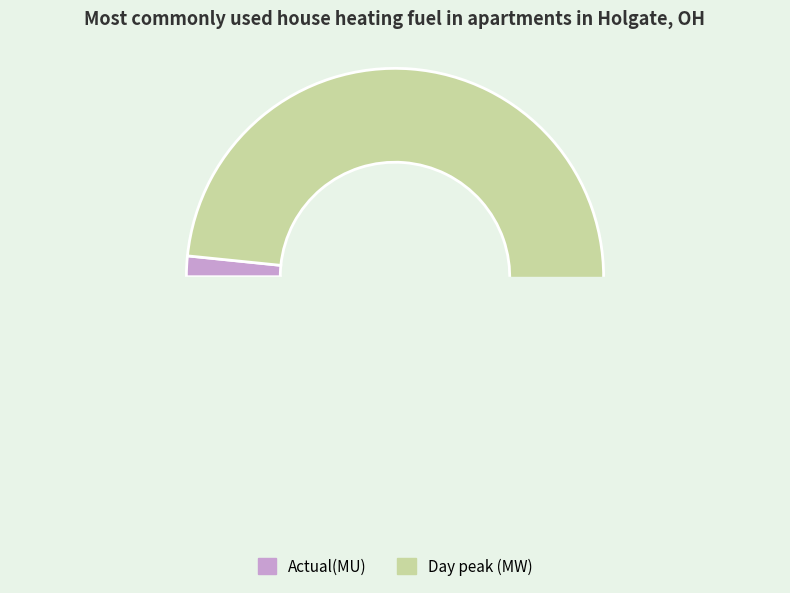

What percentage do Actual(MU) and Day peak (MW) together represent?

100.0%